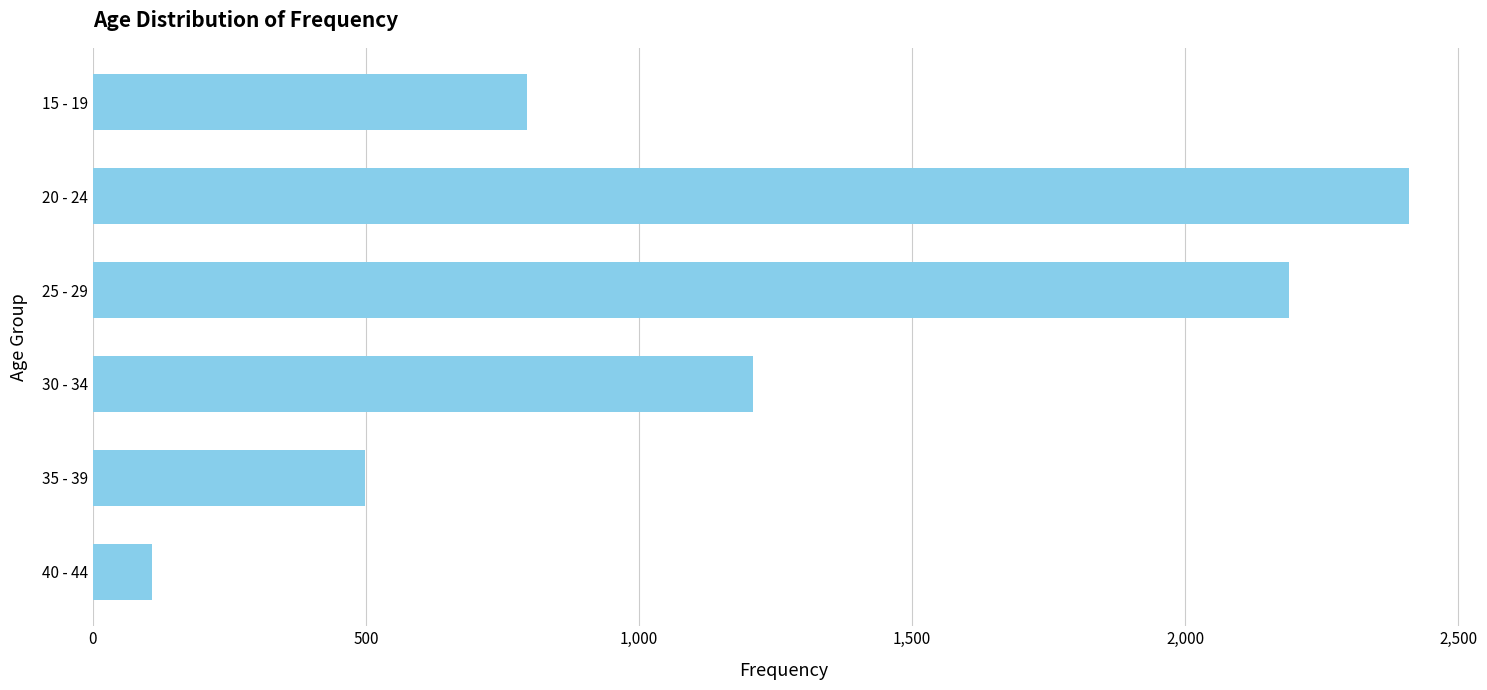

Which label corresponds to the largest value in the chart?

20 - 24